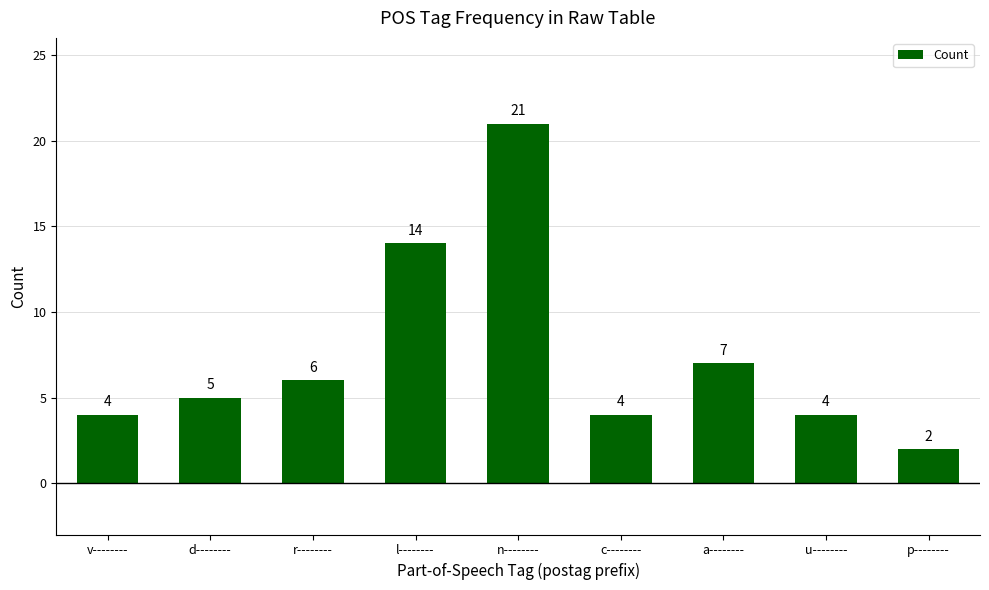

What is the average value?

7